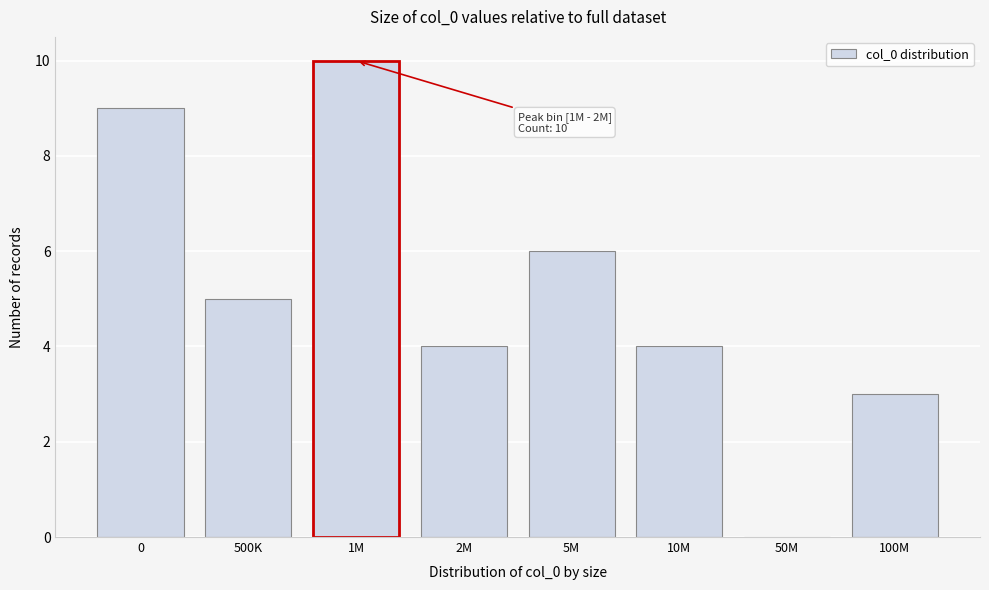

Reading left to right, what are all the values shown in this chart?

0=9	500K=5	1M=10	2M=4	5M=6	10M=4	50M=0	100M=3